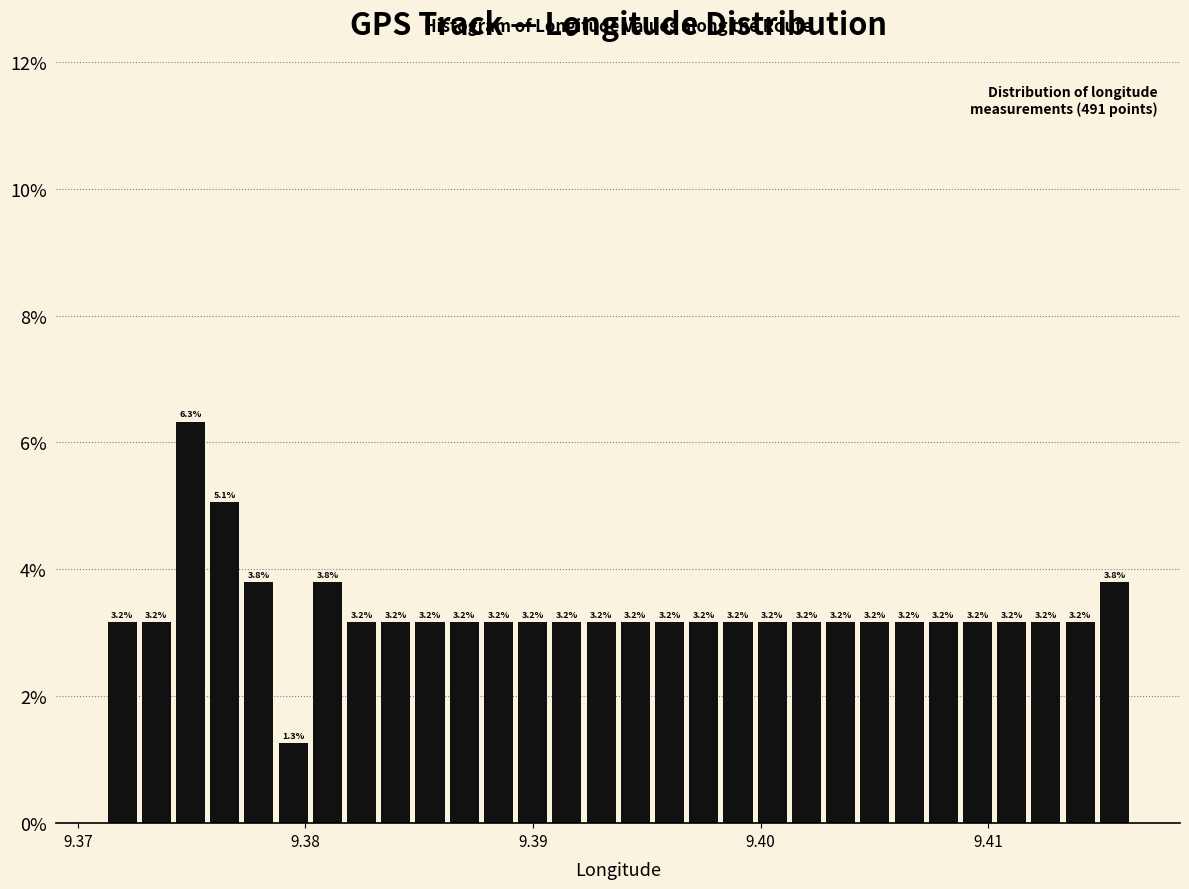

Around what value on the x-axis is the tallest bar? Give the approximate position of its centre, as read against the axis.

9.375